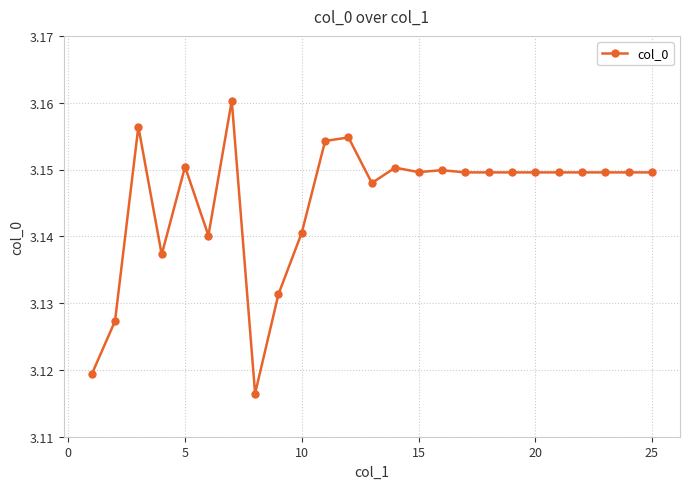

What is the sum of all values?

78.6